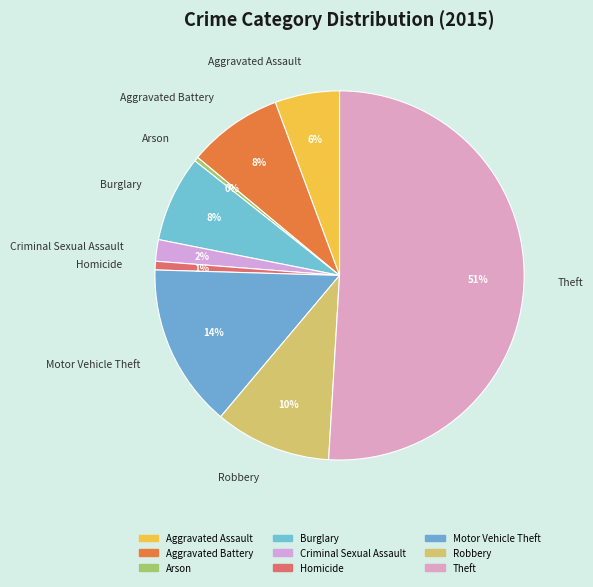

Do Aggravated Battery and Theft together represent more than half of the pie?

Yes